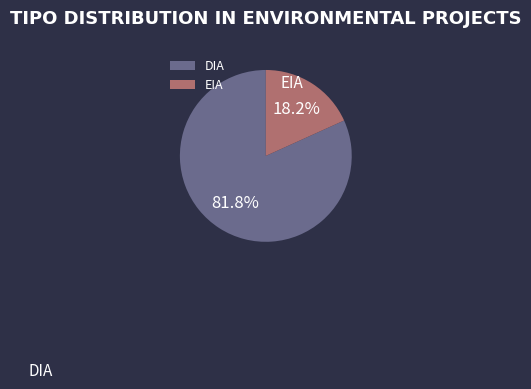

What portion of the pie excludes DIA?

18.2%